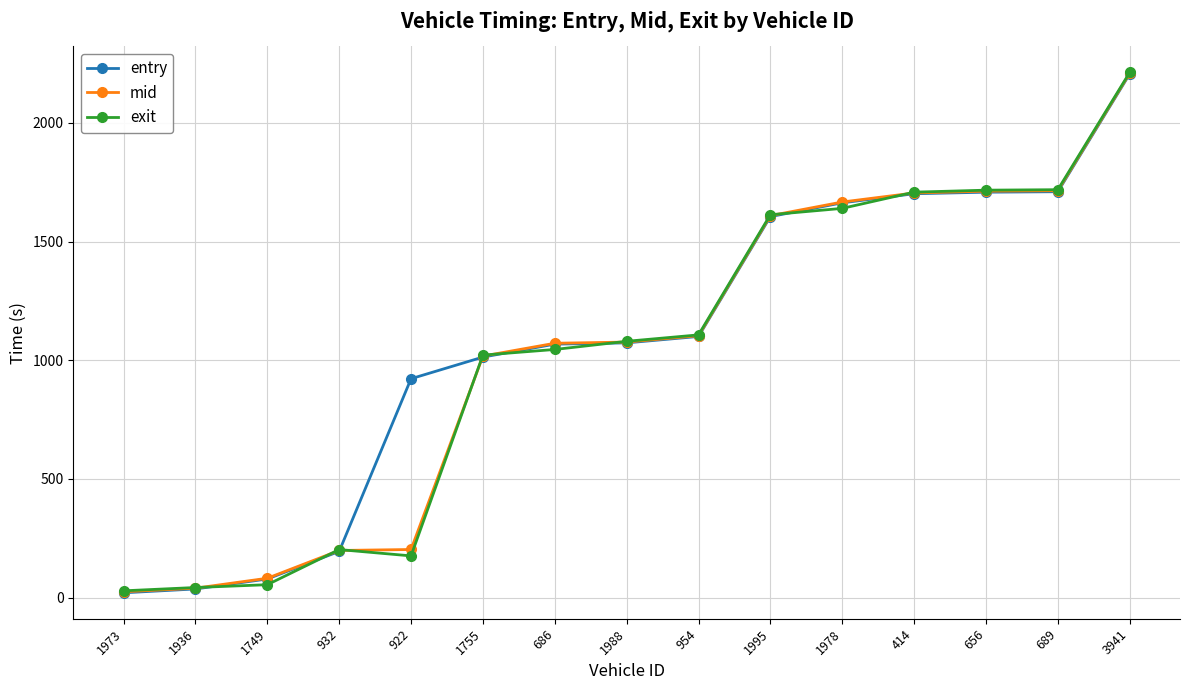

What is the spread (max minus min) of values at 689?

8.5